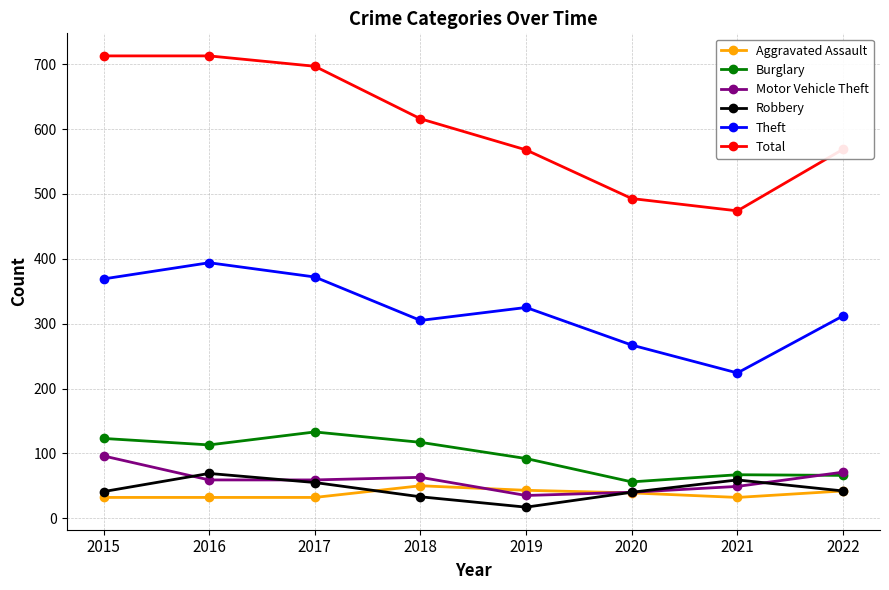

What is the difference between the highest and lowest values at 2021?

442